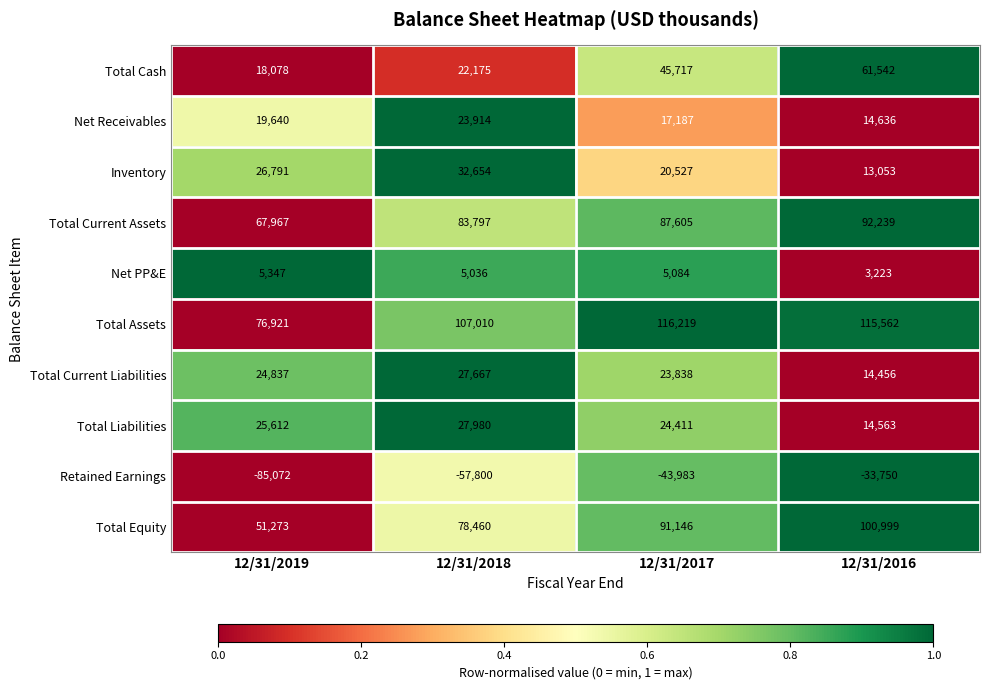

What is the minimum value shown in the chart?

-85072